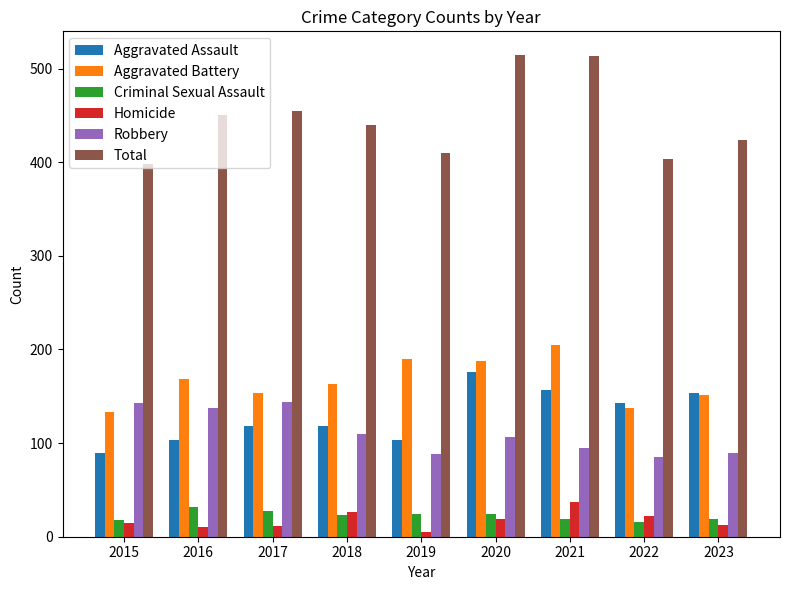

What is the maximum value shown in the chart?

514